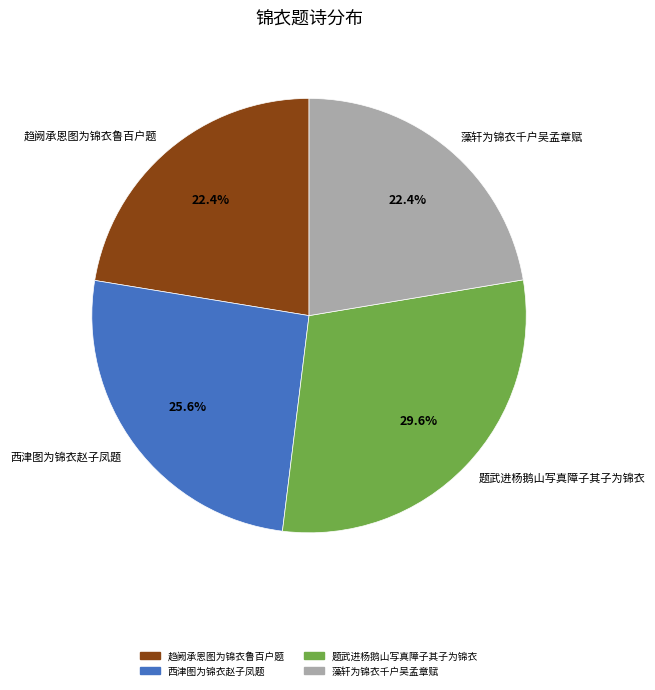

What is the ratio of the value at 藻轩为锦衣千户吴孟章赋 to the value at 题武进杨鹅山写真障子其子为锦衣?

0.8